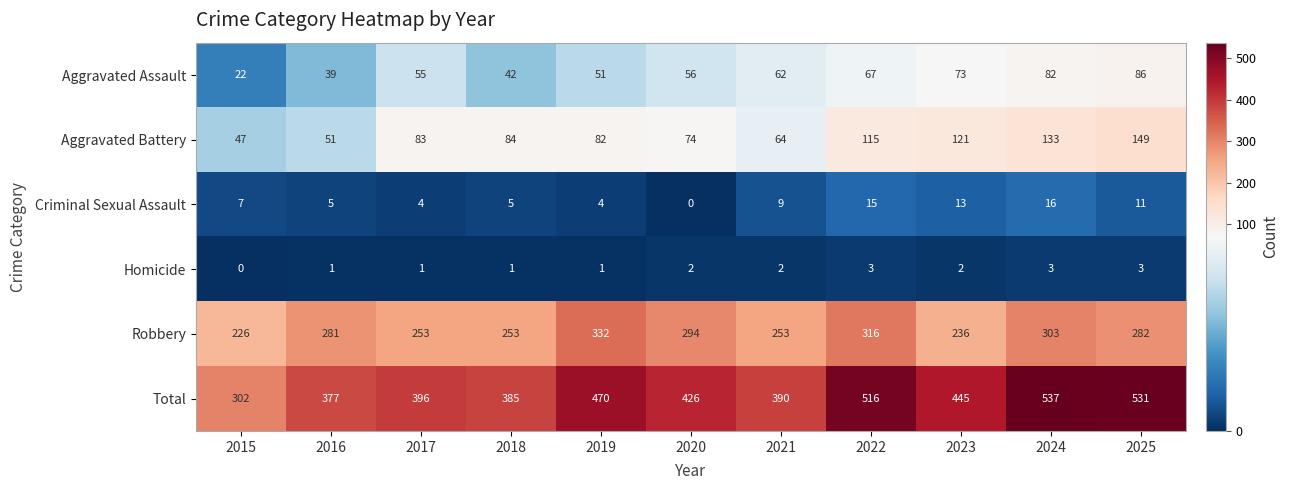

What is the total value across all series at 2023?

890